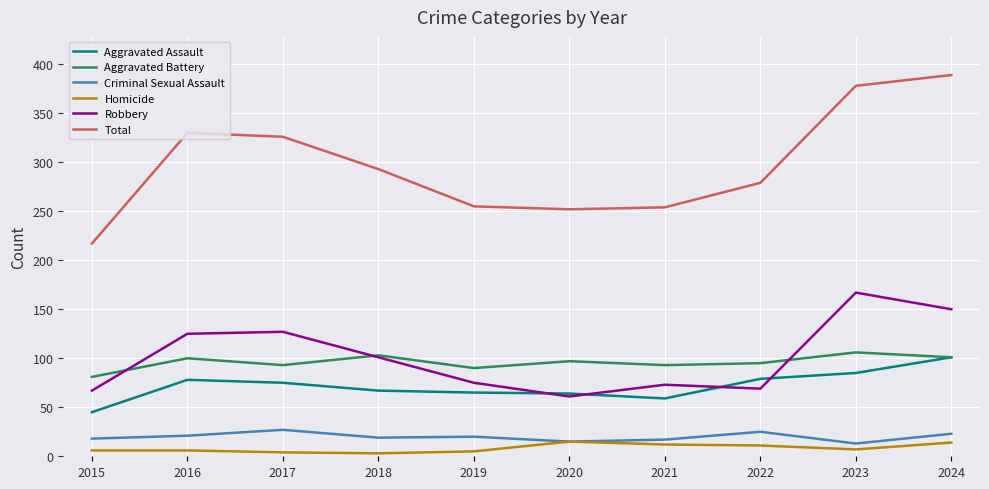

What is the spread (max minus min) of values at 2022?

268